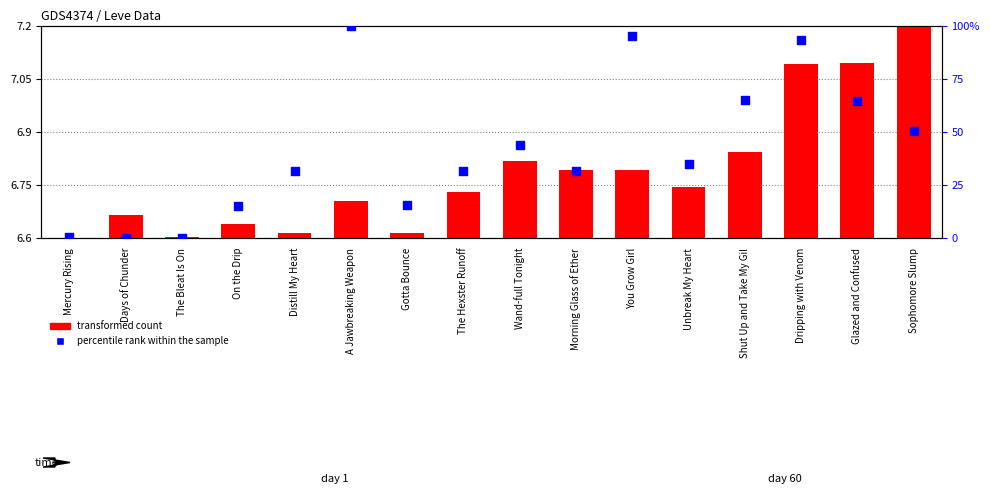

Which series has the largest Y range (max minus min)?

percentile rank within the sample